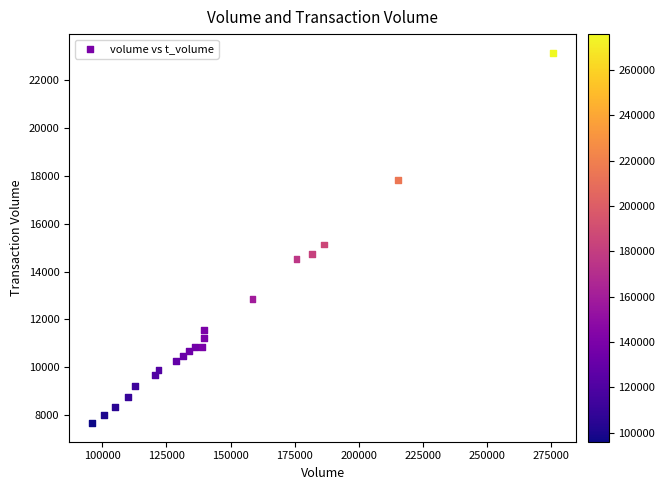

What Y value in the scatter plot is closest to 15411?

15134